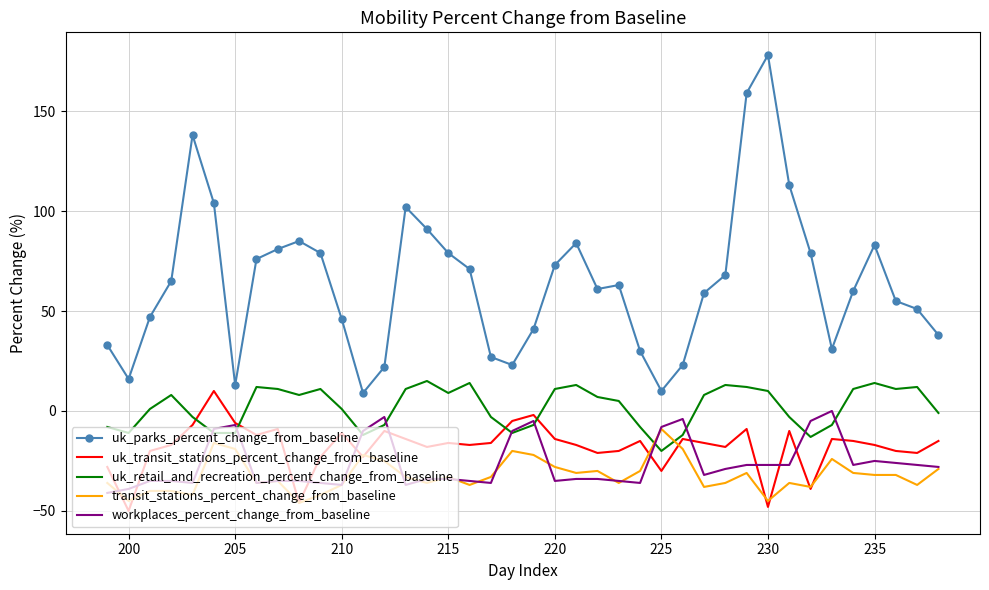

Which series has the largest total across all categories?

uk_parks_percent_change_from_baseline